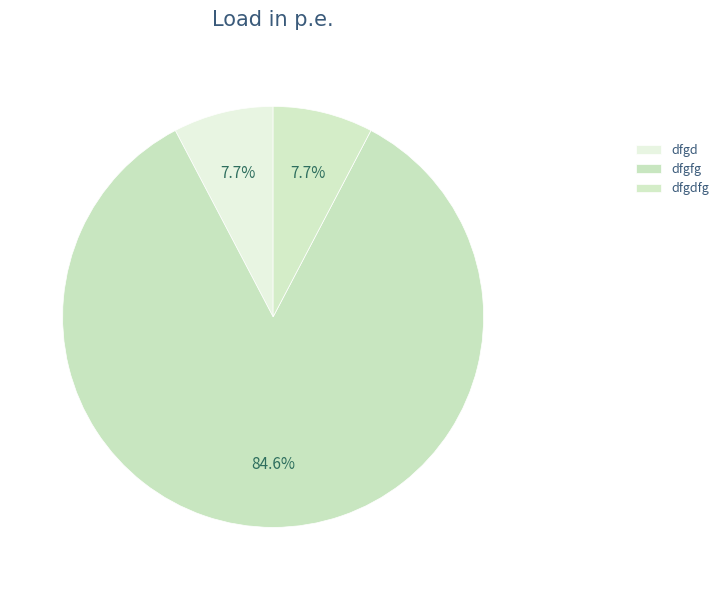

To the nearest percent, what is the combined percentage of dfgd and dfgfg?

92%